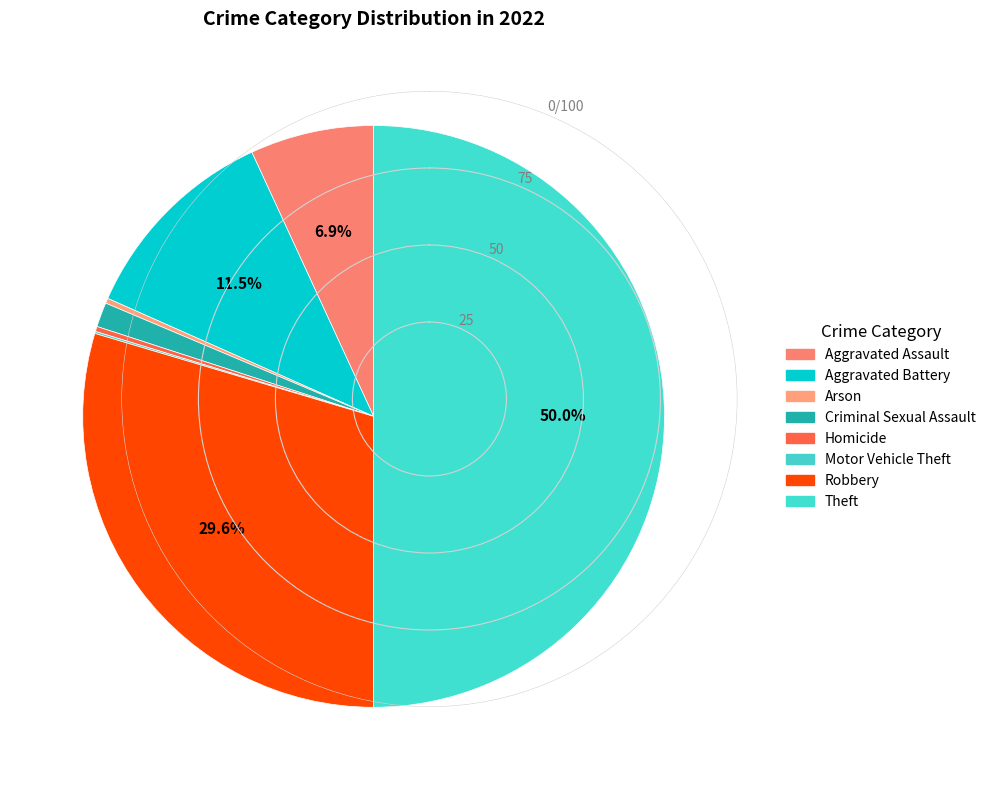

Which has a higher value, Robbery or Motor Vehicle Theft?

Robbery